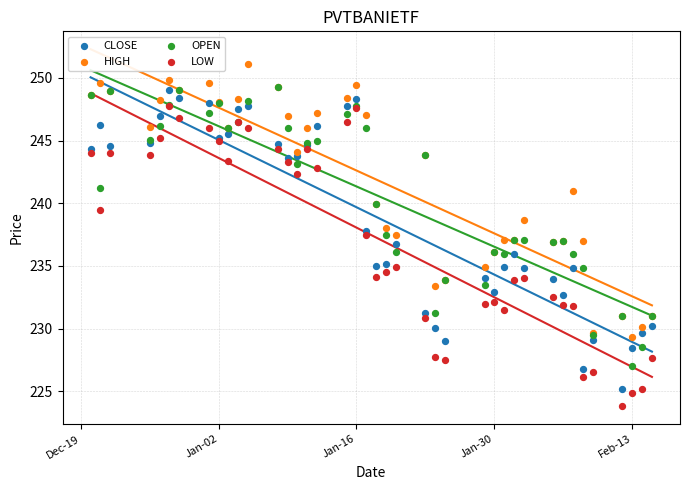

What are all the series names shown in the legend?

CLOSE, HIGH, OPEN, LOW